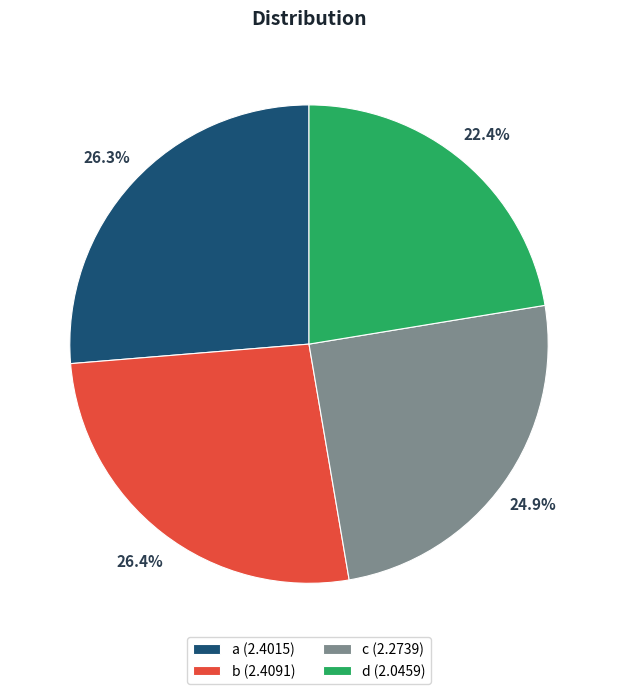

To the nearest percent, what is the combined percentage of c and a?

51%